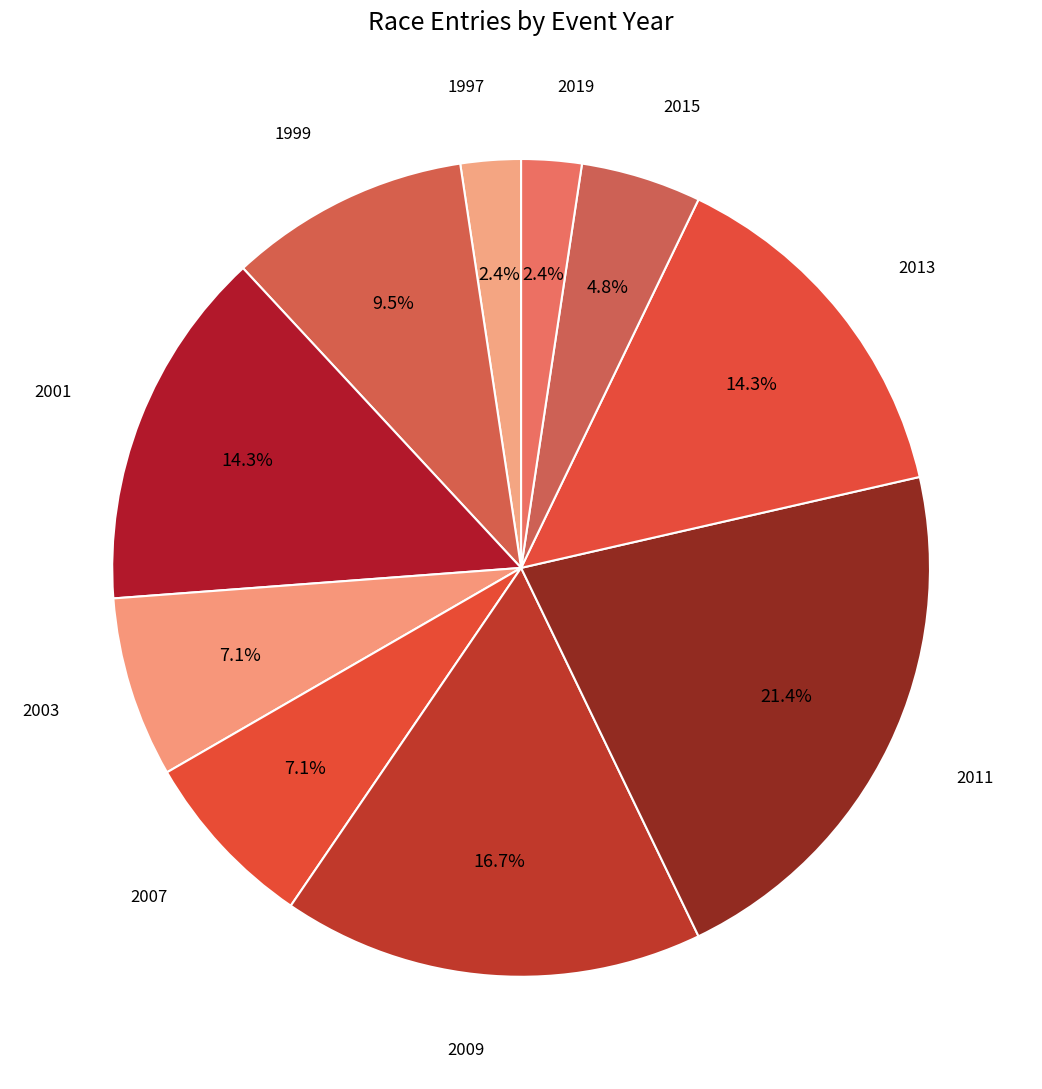

What is the largest slice in the pie chart?

2011